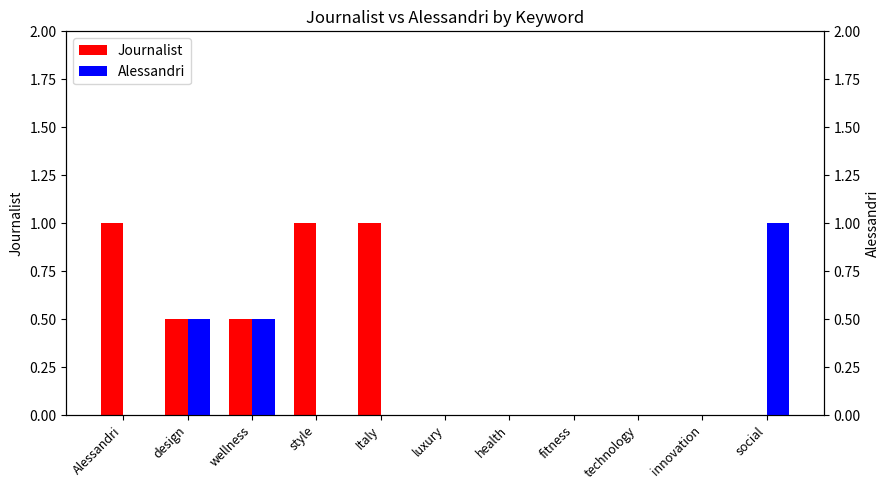

Reading right to left, transcribe all the data shown in this chart.

Journalist: 0.0	0.0	0.0	0.0	0.0	0.0	1.0	1.0	0.5	0.5	1.0
Alessandri: 1.0	0.0	0.0	0.0	0.0	0.0	0.0	0.0	0.5	0.5	0.0